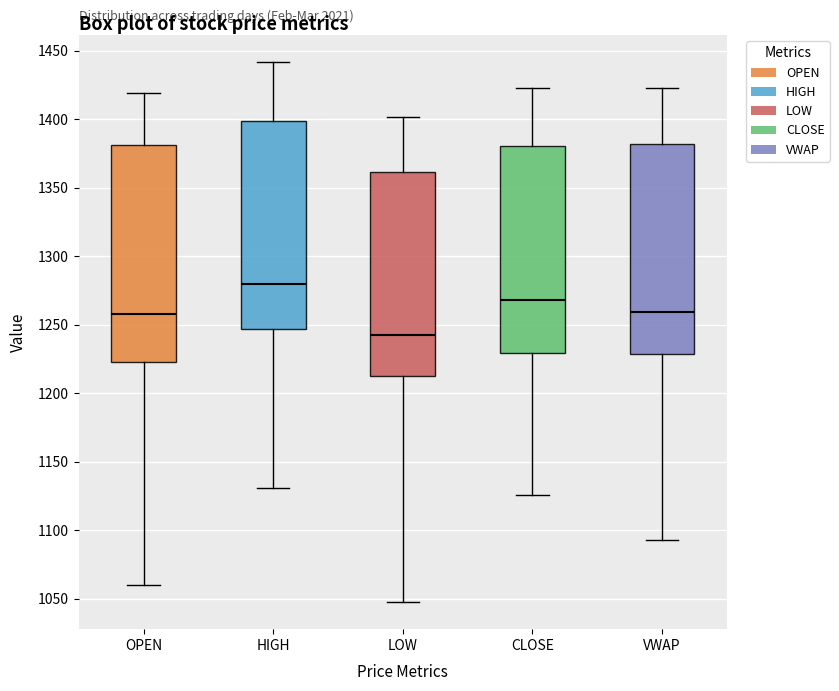

Reading left to right, transcribe this box plot: for each box, give where its median line is, the range the box spans, and where its two whiskers end, as read against the y-axis. The values are not printed on the chart, so give them approximately, as read against the axis.

OPEN: median 1260, box 1225 to 1380, whiskers 1060 to 1420
HIGH: median 1280, box 1245 to 1400, whiskers 1130 to 1440
LOW: median 1245, box 1210 to 1360, whiskers 1045 to 1400
CLOSE: median 1270, box 1230 to 1380, whiskers 1125 to 1425
VWAP: median 1260, box 1230 to 1380, whiskers 1095 to 1420